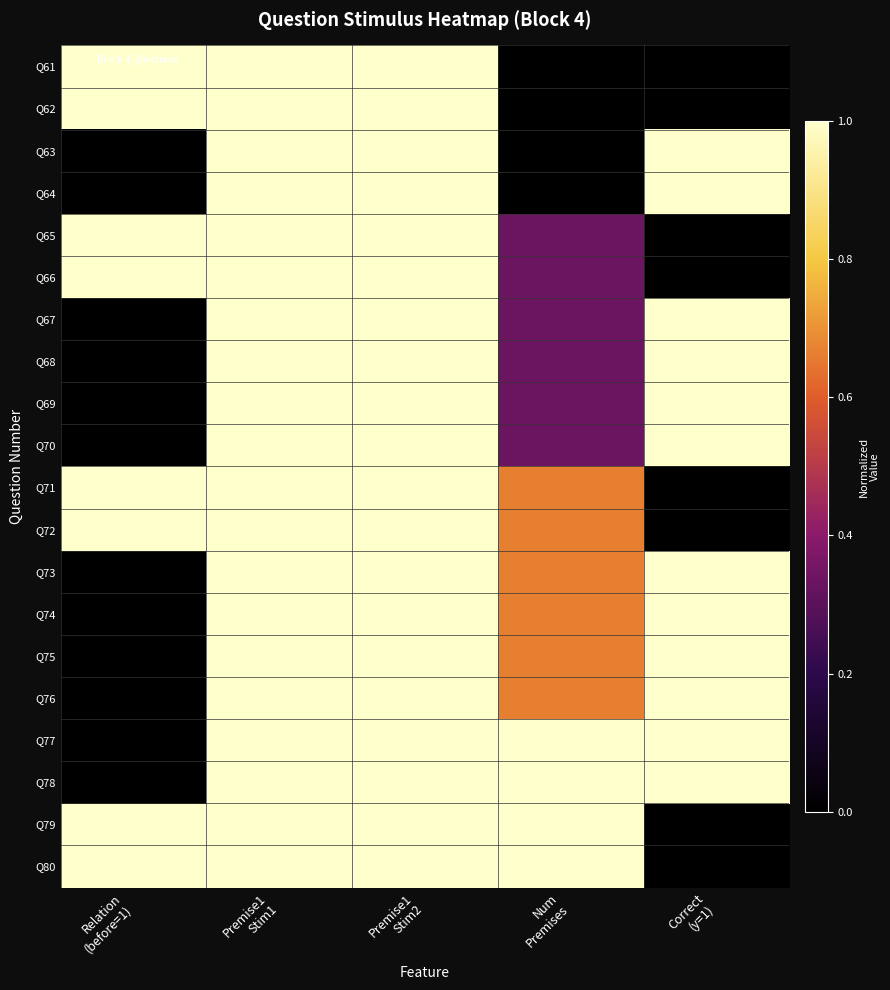

Between Premise1
Stim2 and Premise1
Stim1, which is larger?

Premise1
Stim2